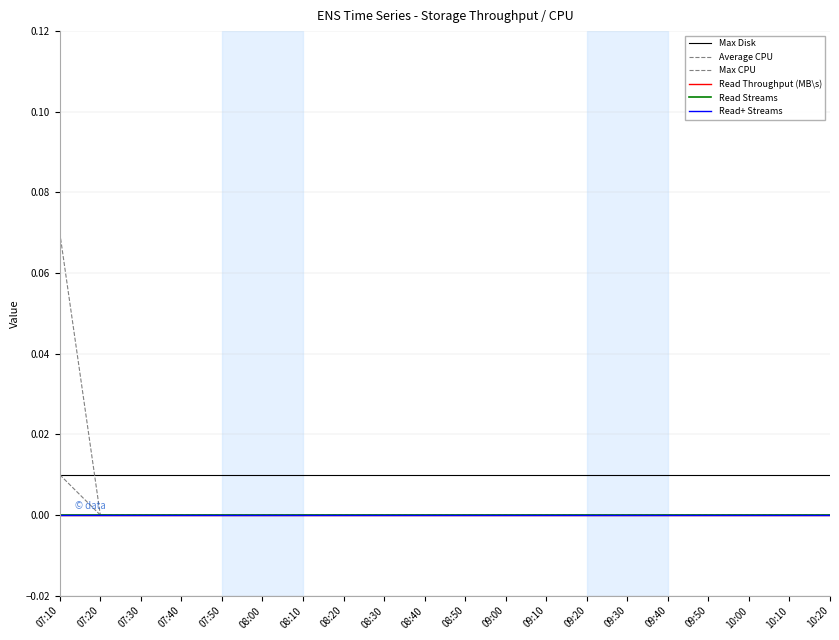

Is this an area chart (filled region under the line)?

No